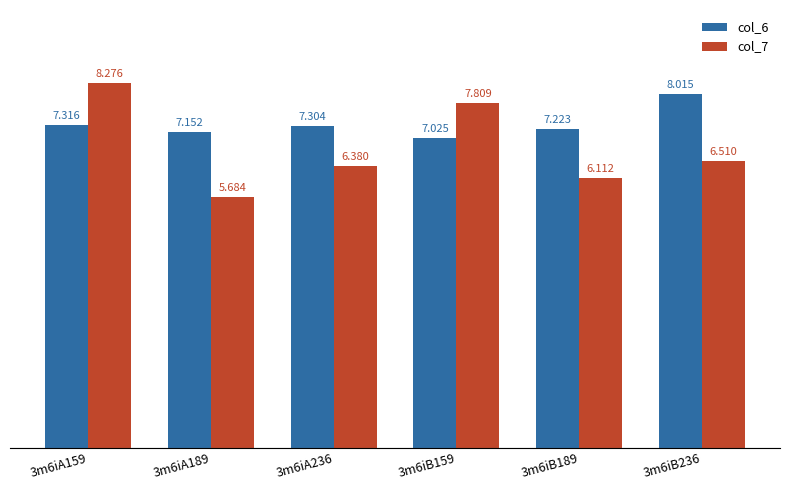

What is the difference between the maximum and minimum values in the col_6 series?

1.0